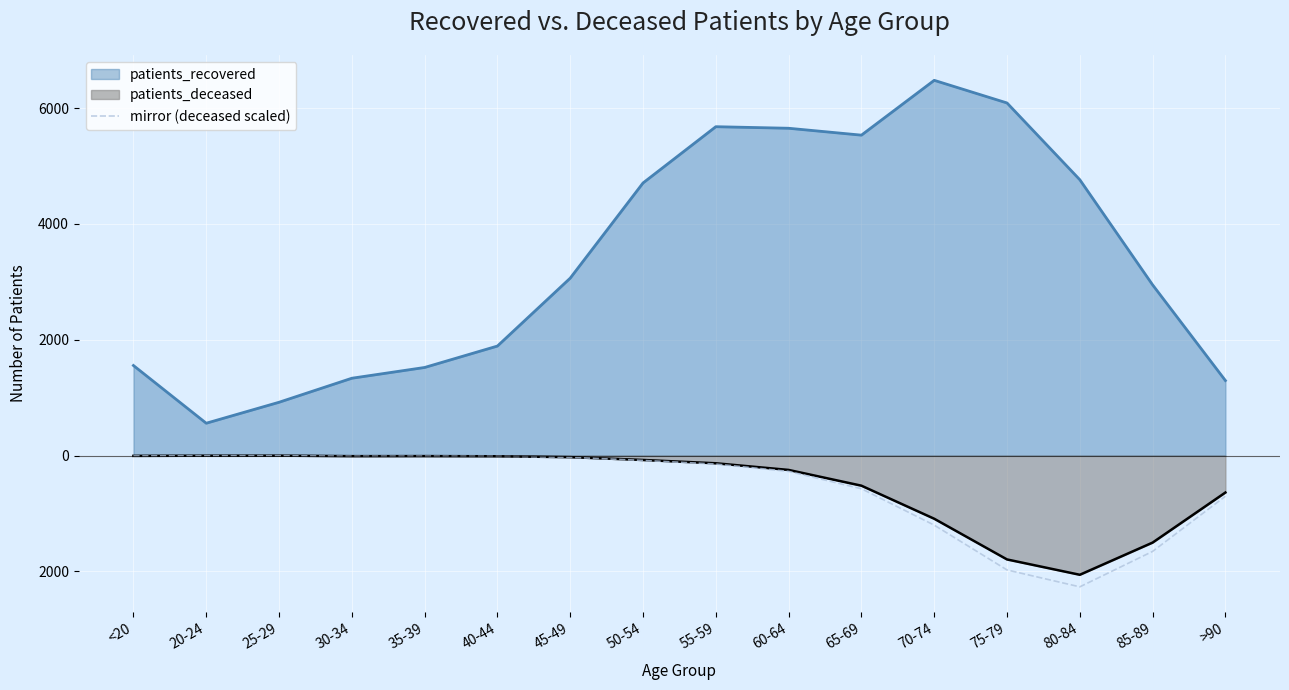

True or false: the data shows -16.5 at 45-49.

False